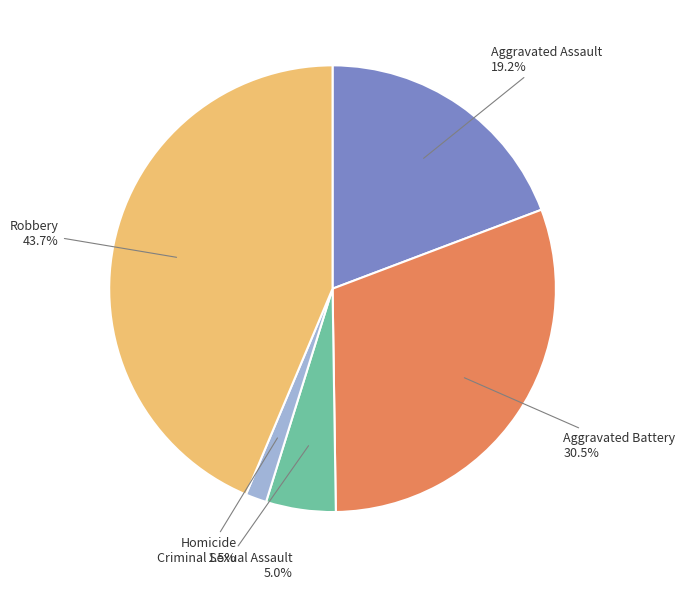

True or false: Robbery accounts for 44% of the total.

True